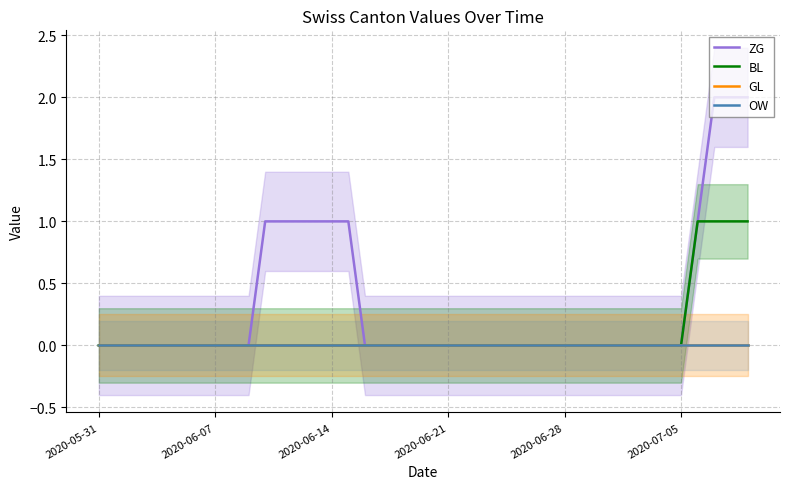

Reading left to right, list all the values displayed in this chart.

ZG: 0	0	0	0	0	0	0	0	0	0	1	1	1	1	1	1	0	0	0	0	0	0	0	0	0	0	0	0	0	0	0	0	0	0	0	0	1	2	2	2
BL: 0	0	0	0	0	0	0	0	0	0	0	0	0	0	0	0	0	0	0	0	0	0	0	0	0	0	0	0	0	0	0	0	0	0	0	0	1	1	1	1
GL: 0	0	0	0	0	0	0	0	0	0	0	0	0	0	0	0	0	0	0	0	0	0	0	0	0	0	0	0	0	0	0	0	0	0	0	0	0	0	0	0
OW: 0	0	0	0	0	0	0	0	0	0	0	0	0	0	0	0	0	0	0	0	0	0	0	0	0	0	0	0	0	0	0	0	0	0	0	0	0	0	0	0